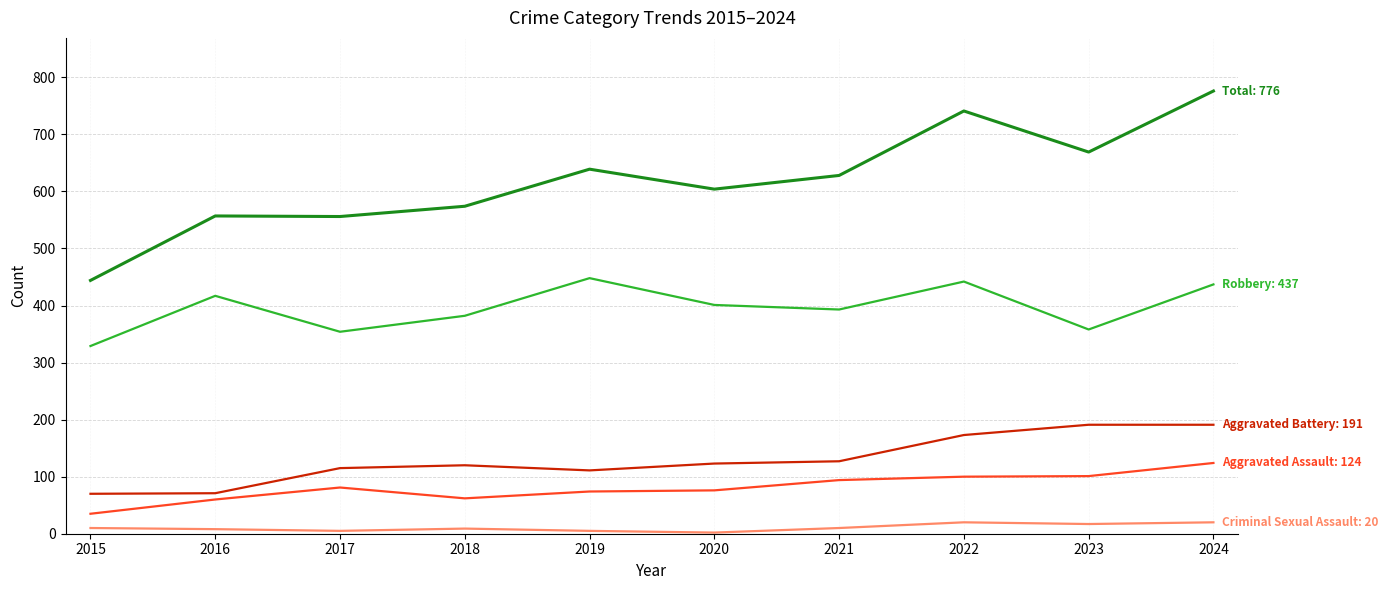

How many lines are shown in the chart?

5